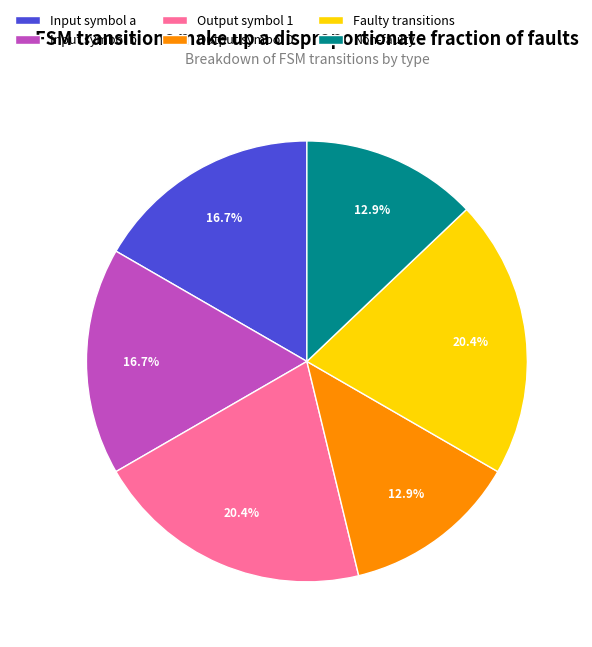

What portion of the pie excludes Input symbol b?

83.3%